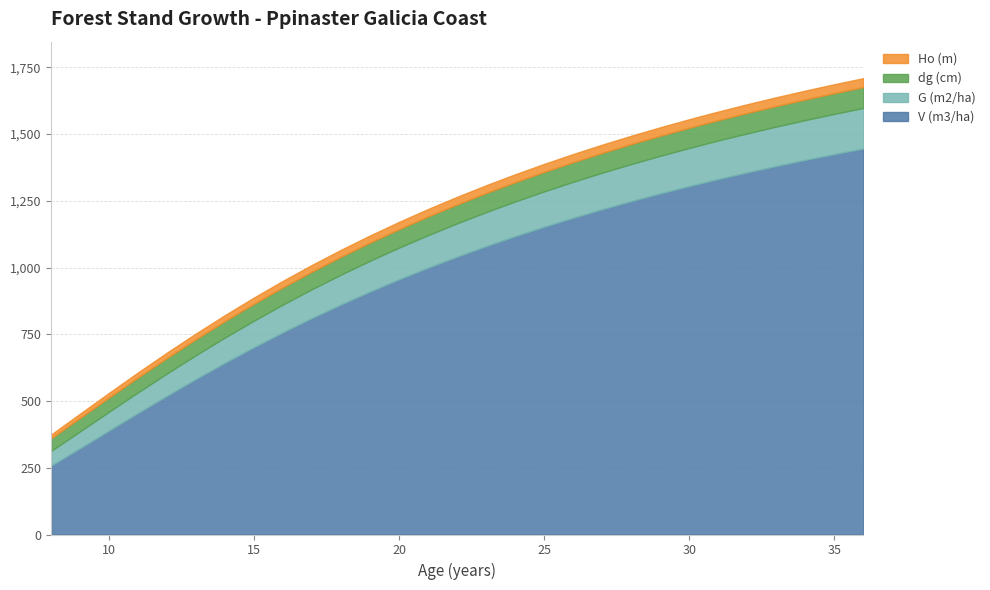

Where is G (m2/ha) nearest to the value 103?

16